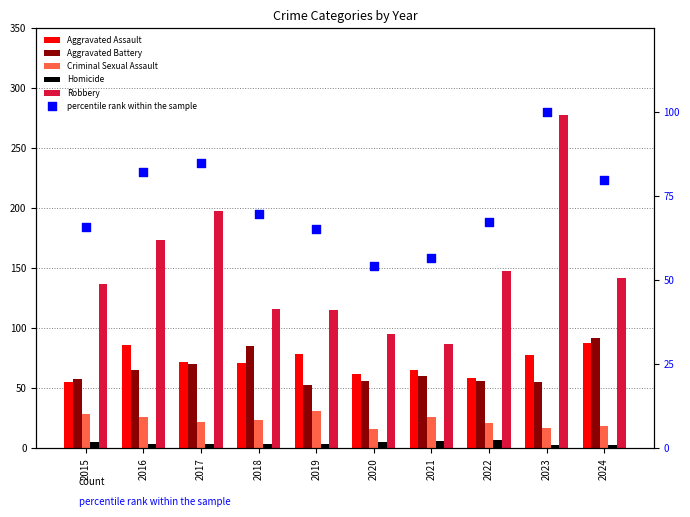

What is the total value across all series at 2023?

531.0